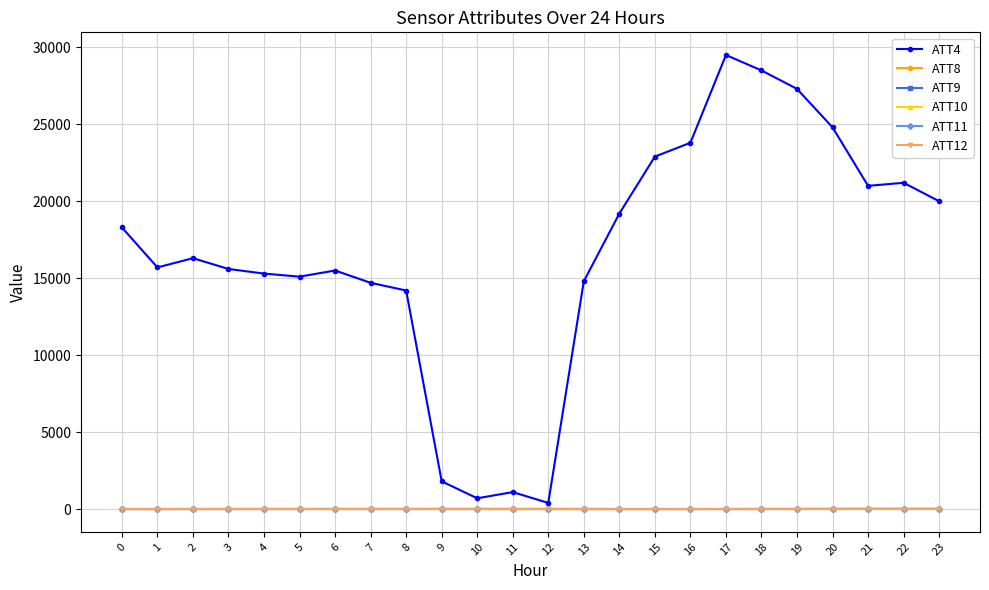

Which series has the largest range (max minus min)?

ATT4